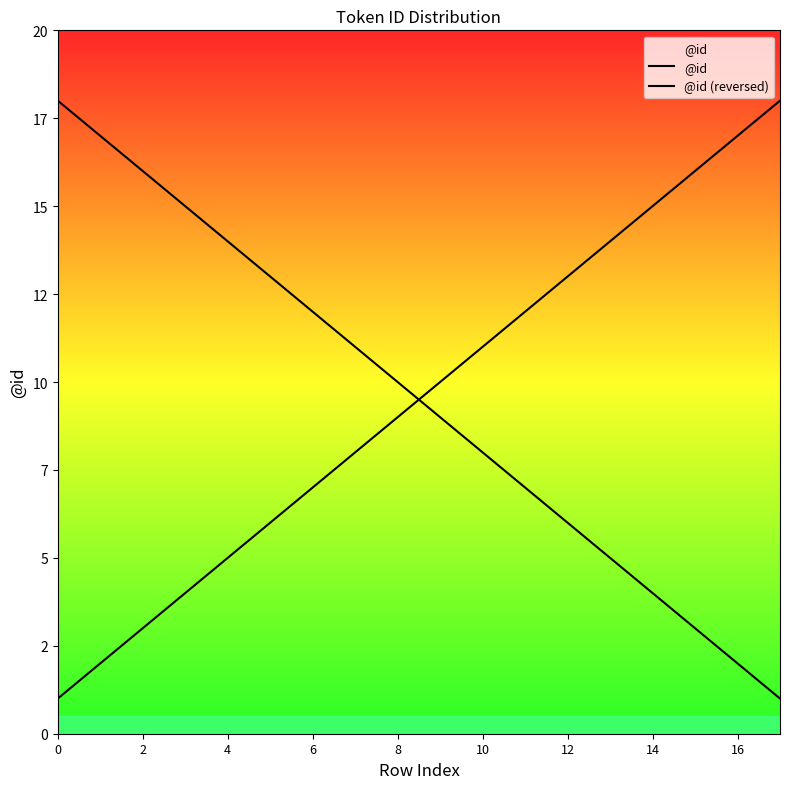

Read the @id (reversed) value at 11, to the nearest 10.

10